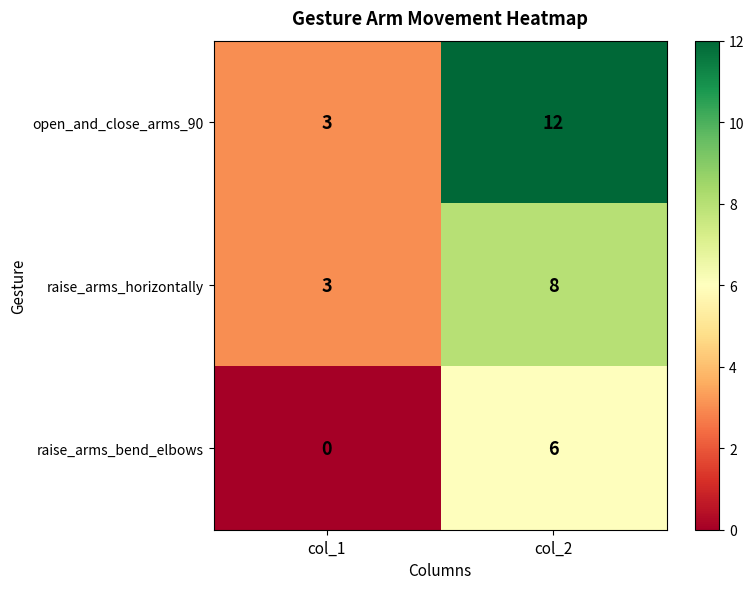

Is the value of raise_arms_horizontally at col_1 greater than the value of open_and_close_arms_90 at col_2?

No